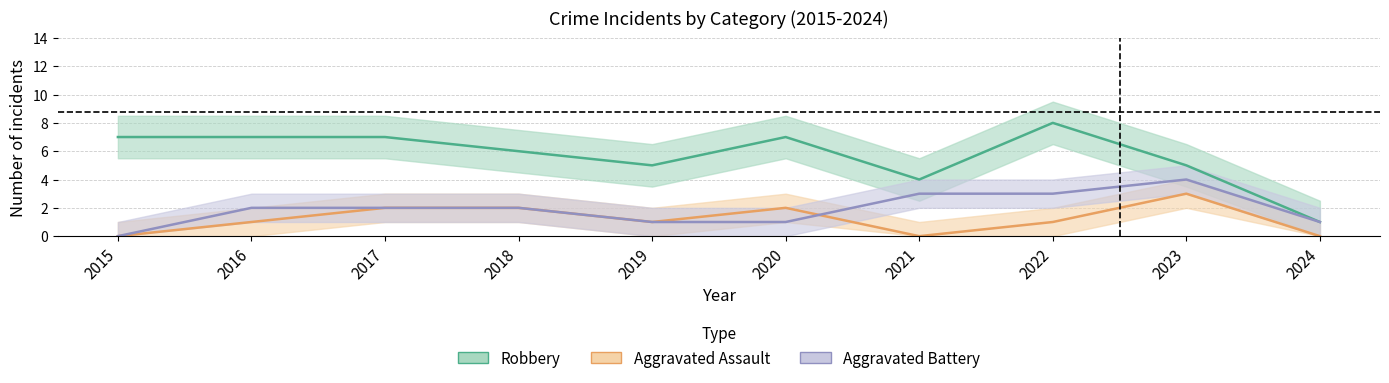

What are all the series names shown in the legend?

Robbery, Aggravated Assault, Aggravated Battery